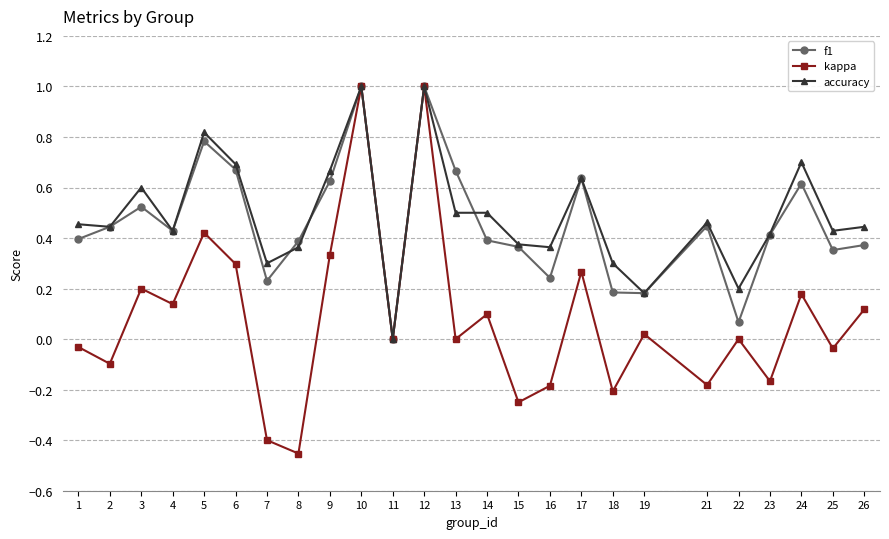

How many series are shown in this chart?

3